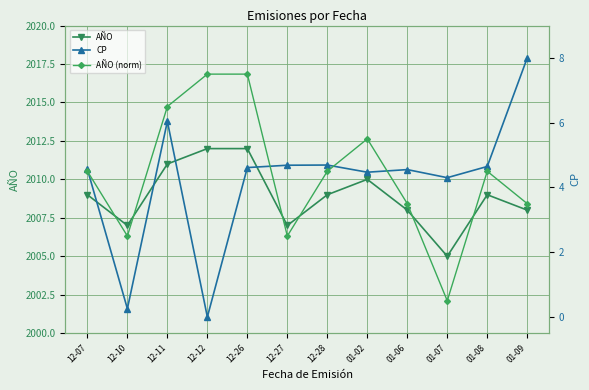

How many categories are shown in the chart?

12